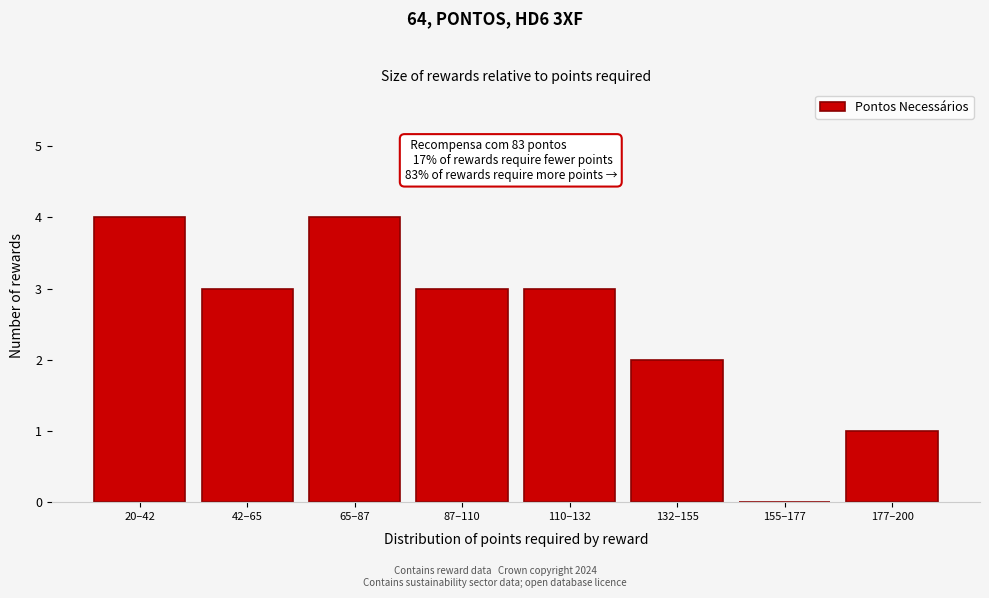

Reading left to right, what are all the values shown in this chart?

20–42=4	42–65=3	65–87=4	87–110=3	110–132=3	132–155=2	155–177=0	177–200=1